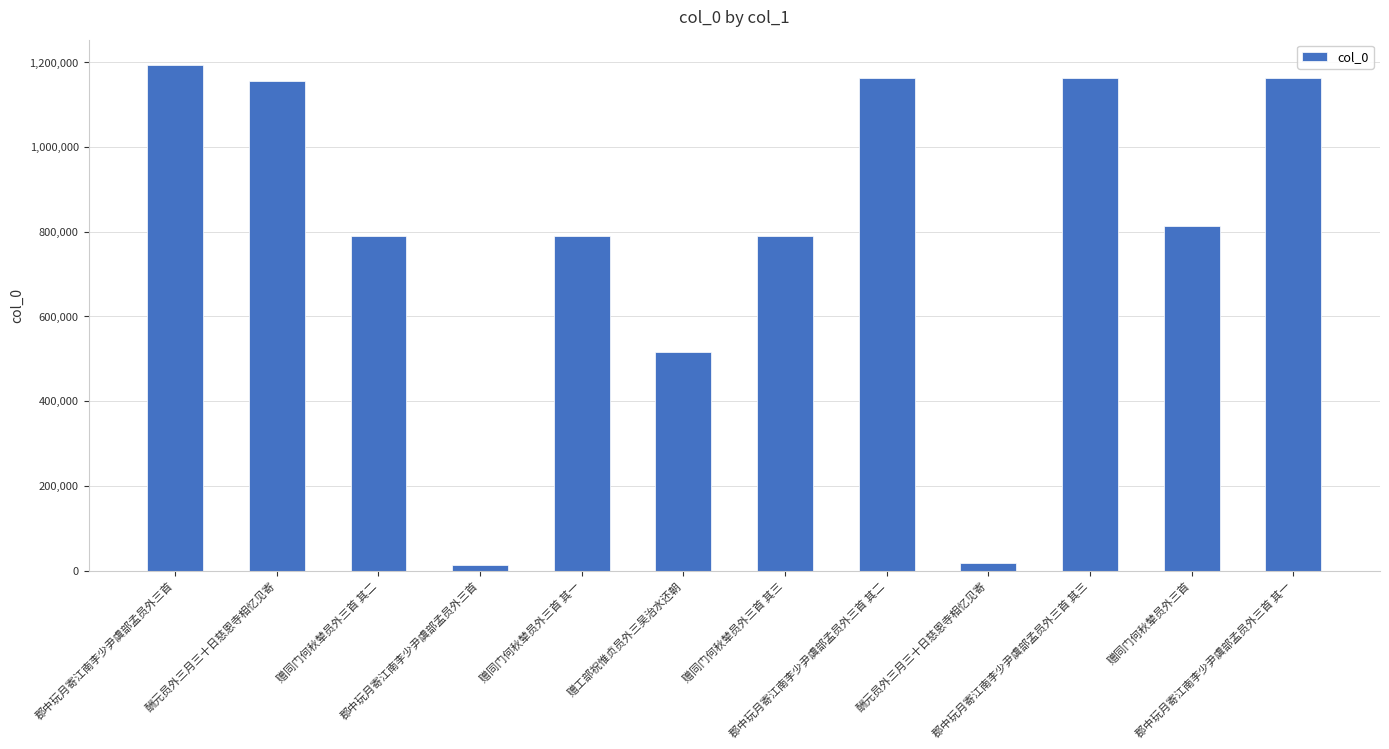

Rank the categories by value from highest to lowest.

郡中玩月寄江南李少尹虞部孟员外三首, 郡中玩月寄江南李少尹虞部孟员外三首 其三, 郡中玩月寄江南李少尹虞部孟员外三首 其二, 郡中玩月寄江南李少尹虞部孟员外三首 其一, 酬元员外三月三十日慈恩寺相忆见寄, 赠同门何秋辇员外三首, 赠同门何秋辇员外三首 其三, 赠同门何秋辇员外三首 其二, 赠同门何秋辇员外三首 其一, 赠工部祝惟贞员外三吴治水还朝, 酬元员外三月三十日慈恩寺相忆见寄, 郡中玩月寄江南李少尹虞部孟员外三首